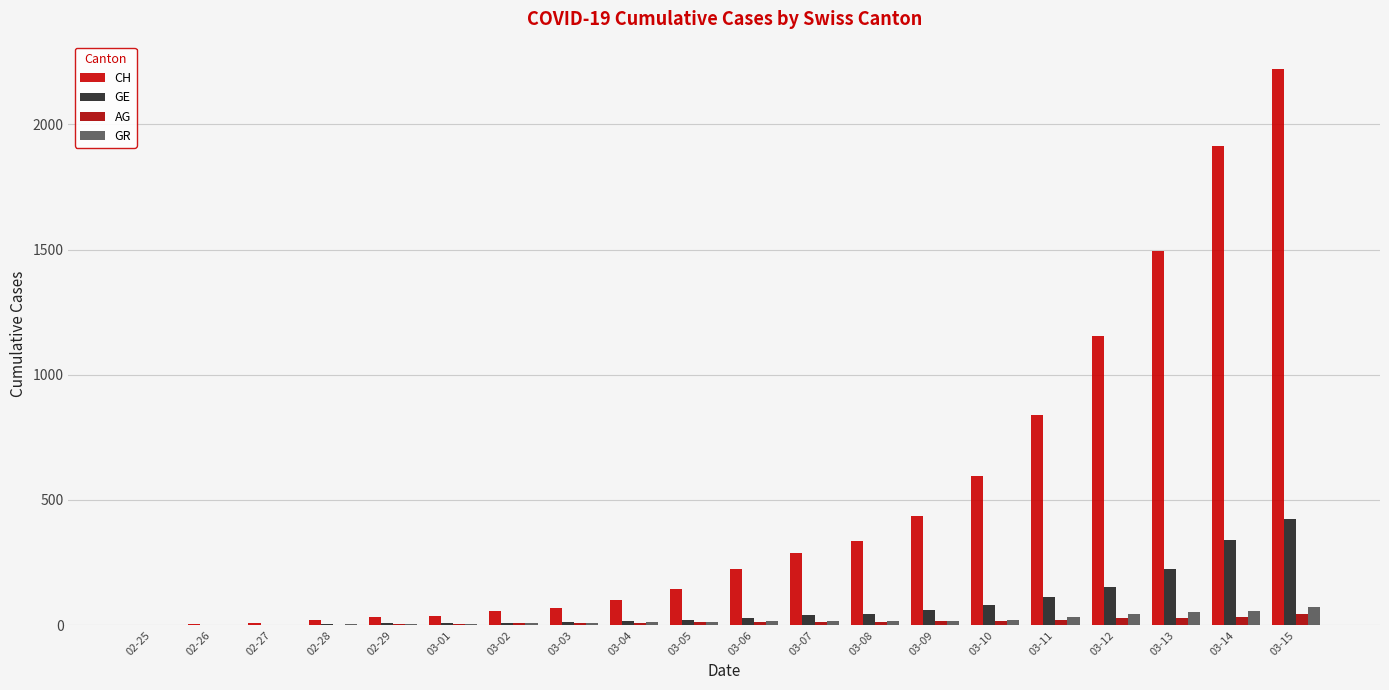

What is the label of the 1st bar from the left?

02-25